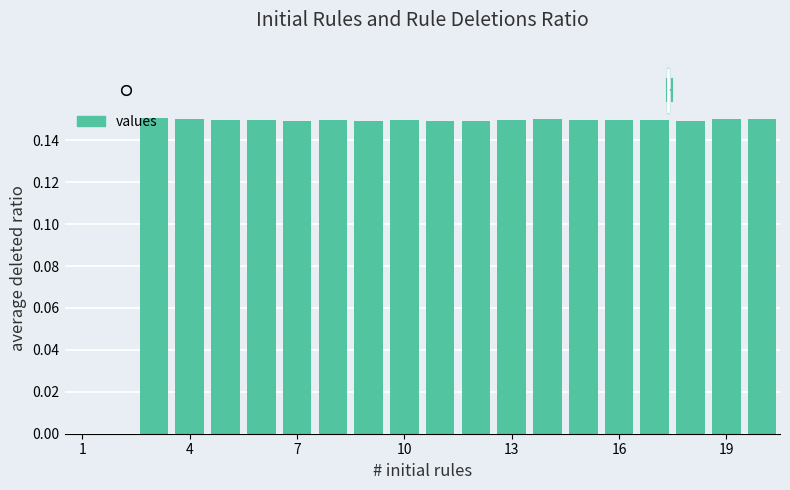

What is the sum of all values?

2.7